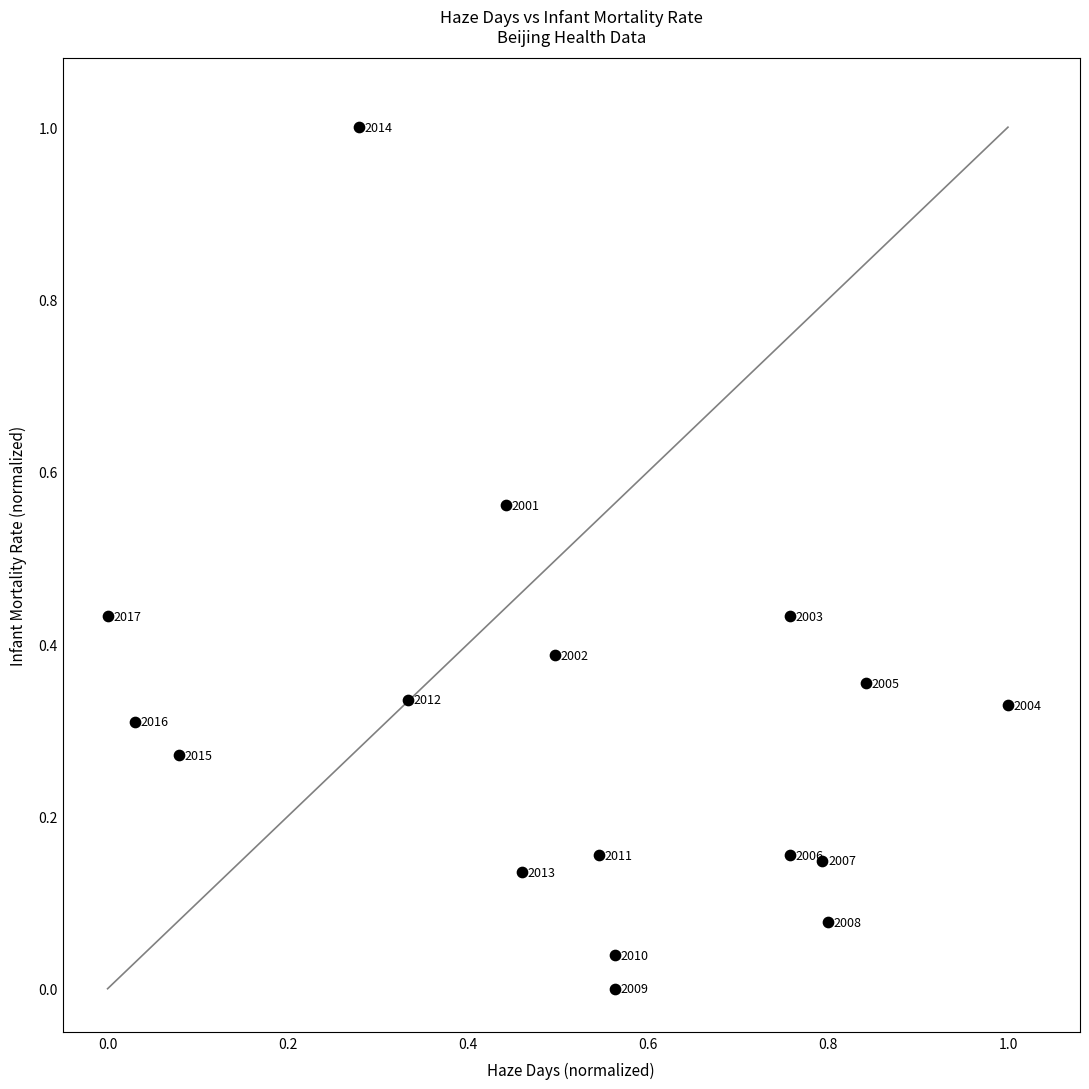

What is the range of X values (max minus min)?

1.0